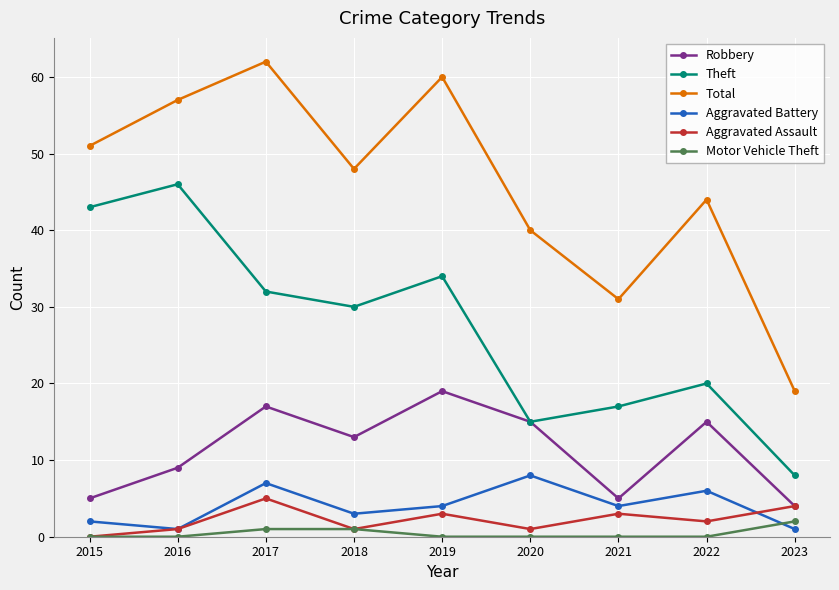

Which series has the largest total across all categories?

Total